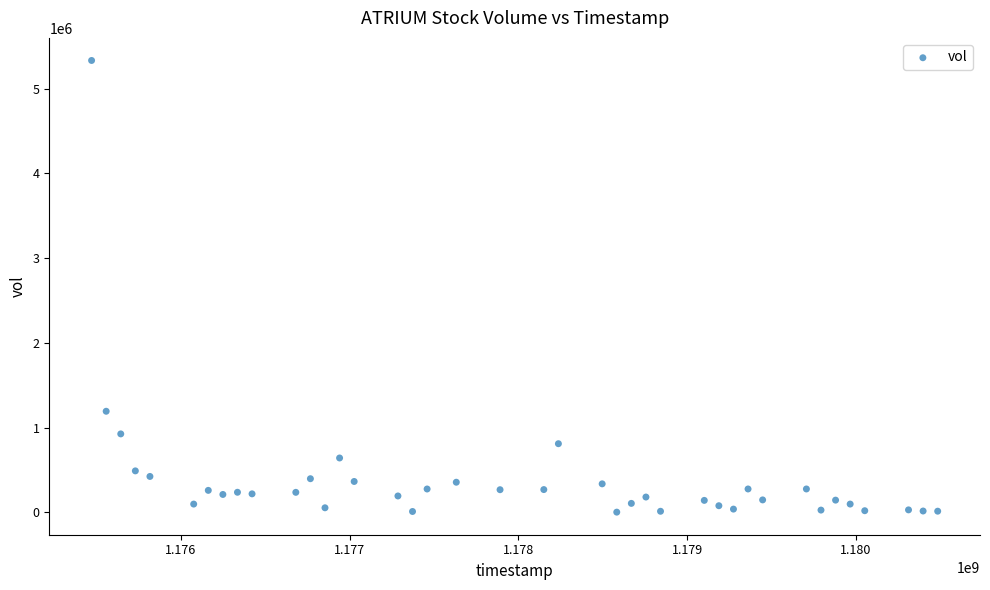

What Y value in the scatter plot is closest to 2667188?

1193140